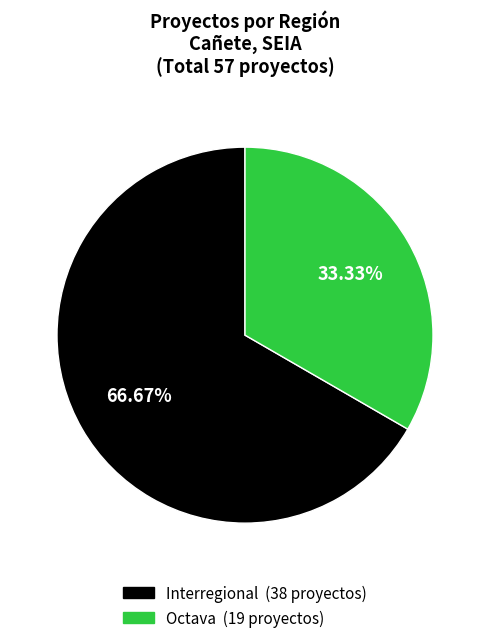

Is there any slice that represents more than half of the pie?

Yes